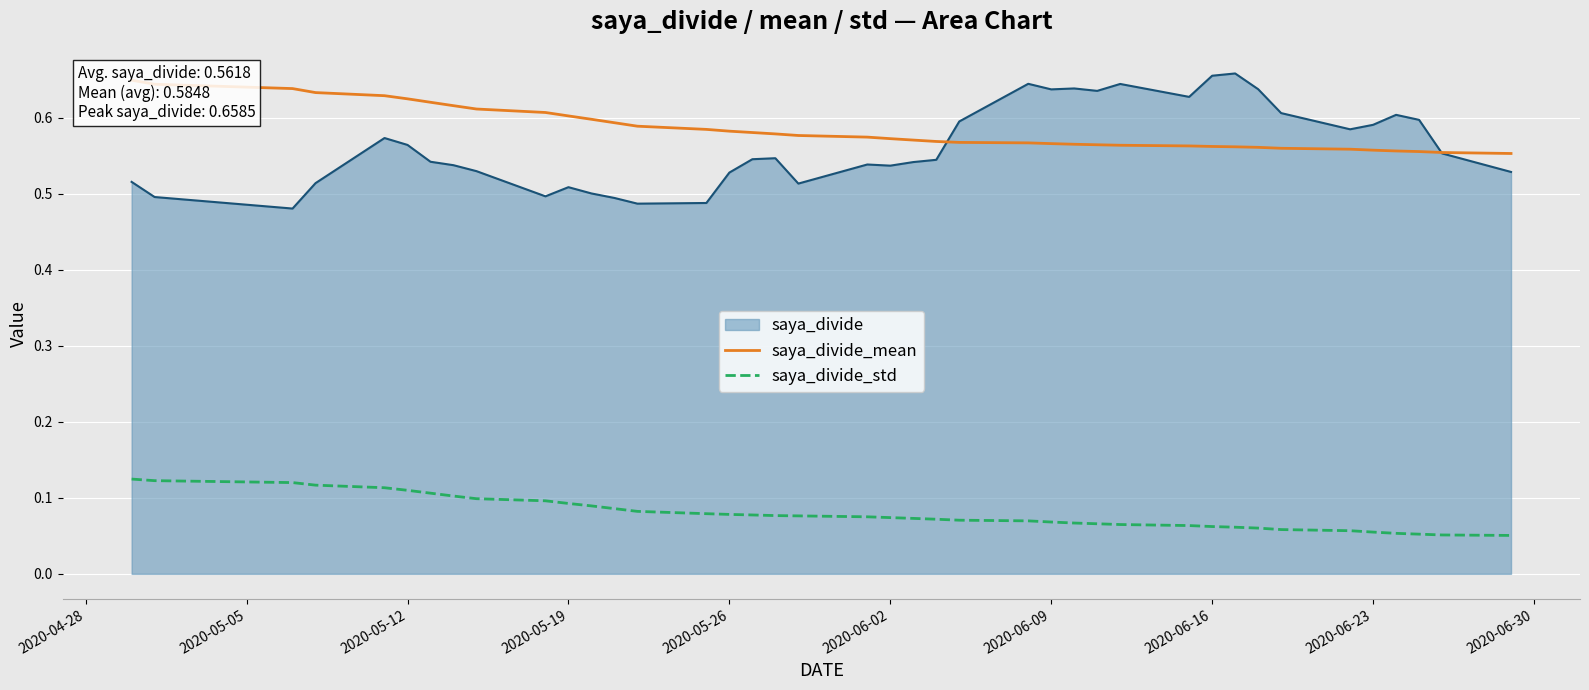

True or false: saya_divide and saya_divide_std intersect in this chart.

False